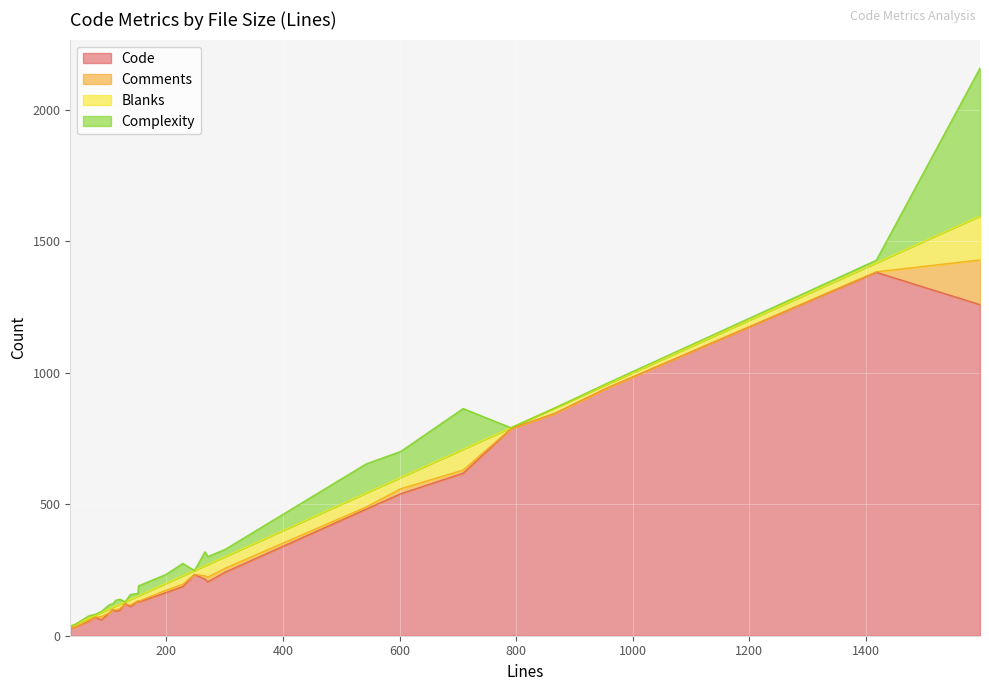

True or false: Code and Complexity intersect in this chart.

False